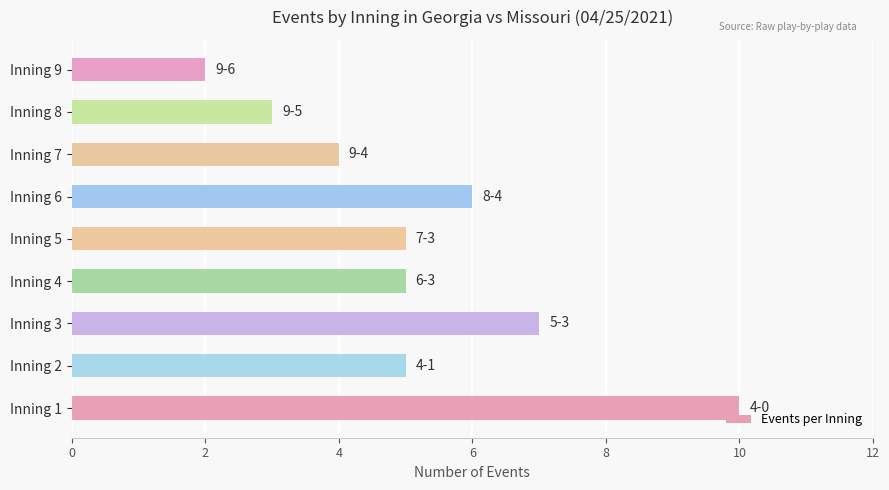

How many bars are there in total?

9